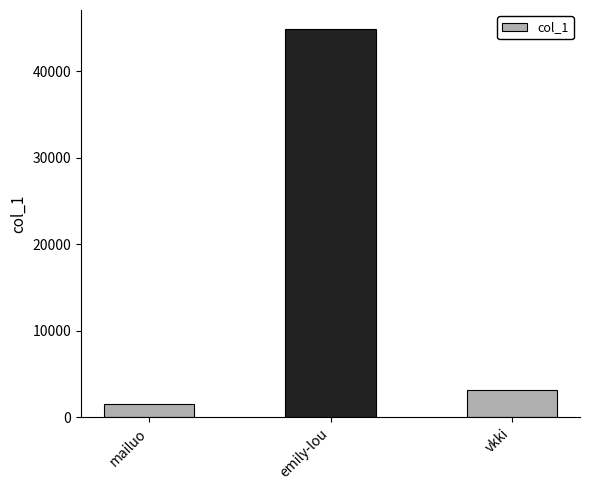

Reading right to left, extract all data points from this chart.

vkki=3203	emily-lou=44836	mailuo=1503